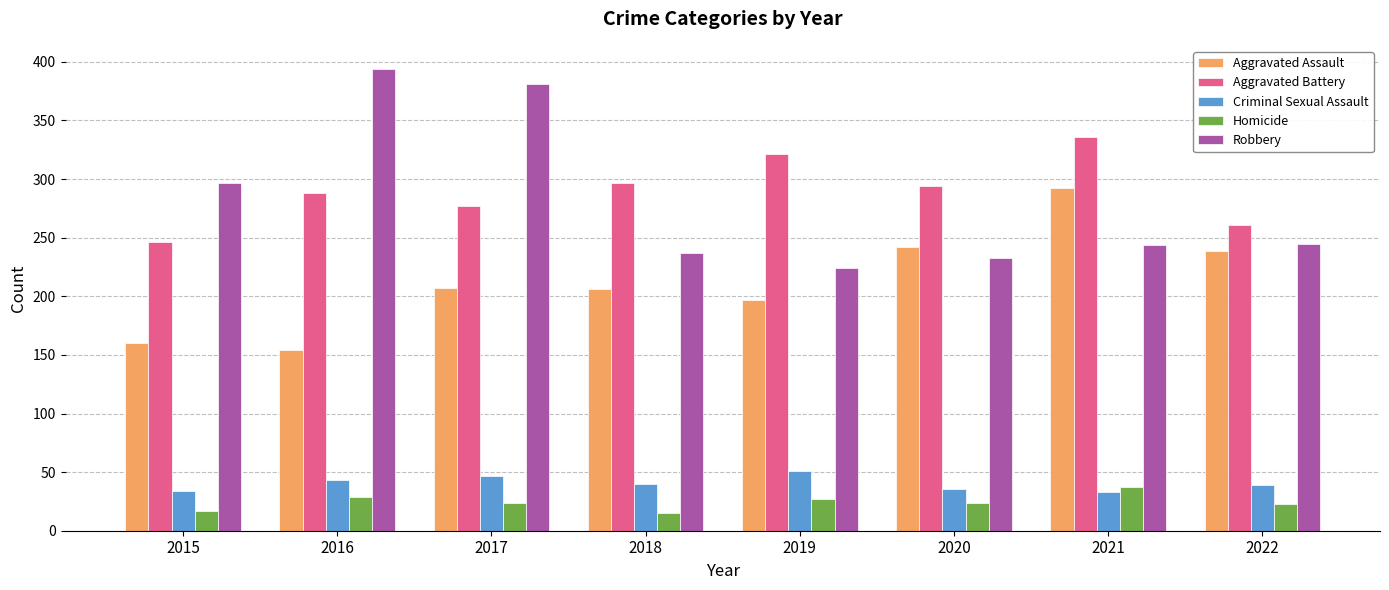

How many bars are there in total?

40